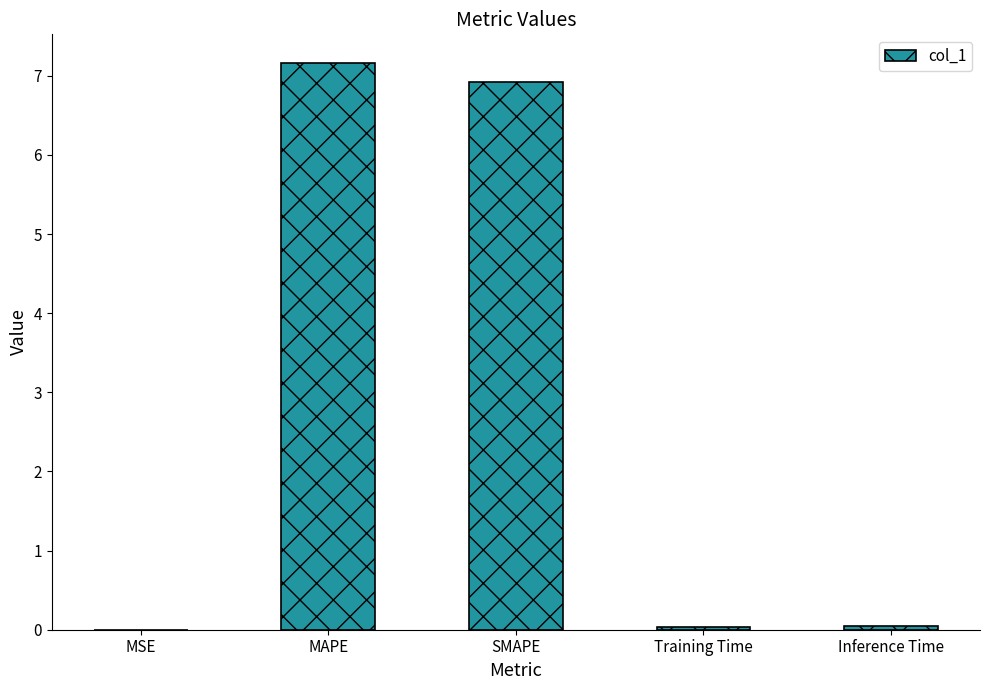

What is the average value?

2.8